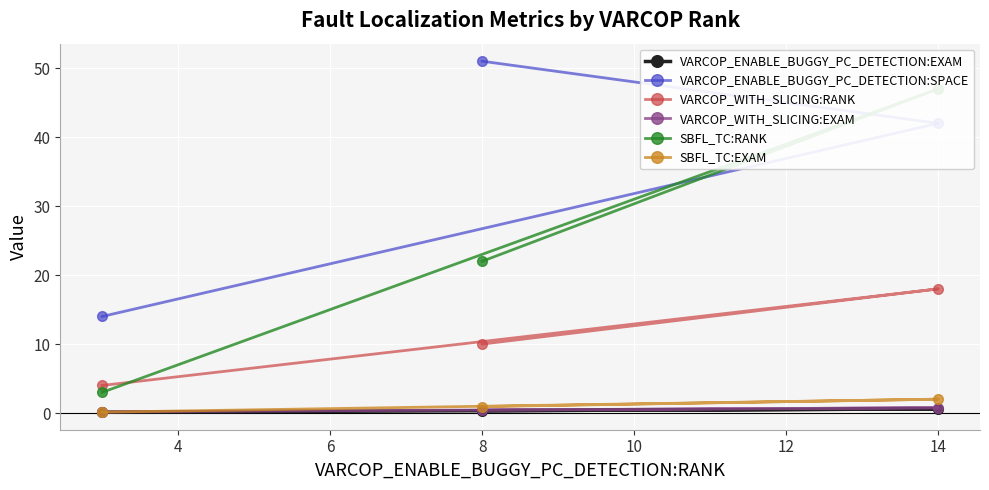

How many lines are shown in the chart?

6